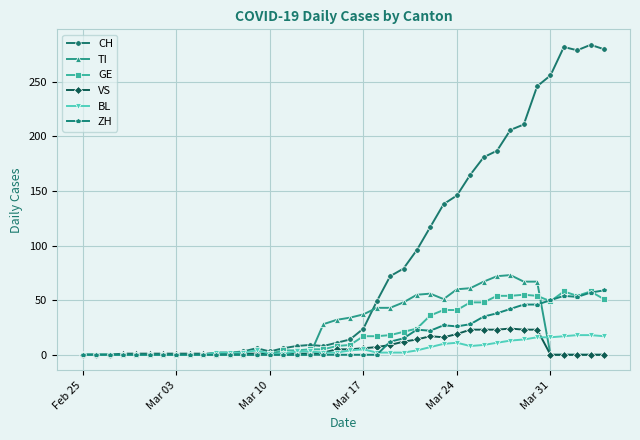

At how many categories does at least one series exceed 160?

11